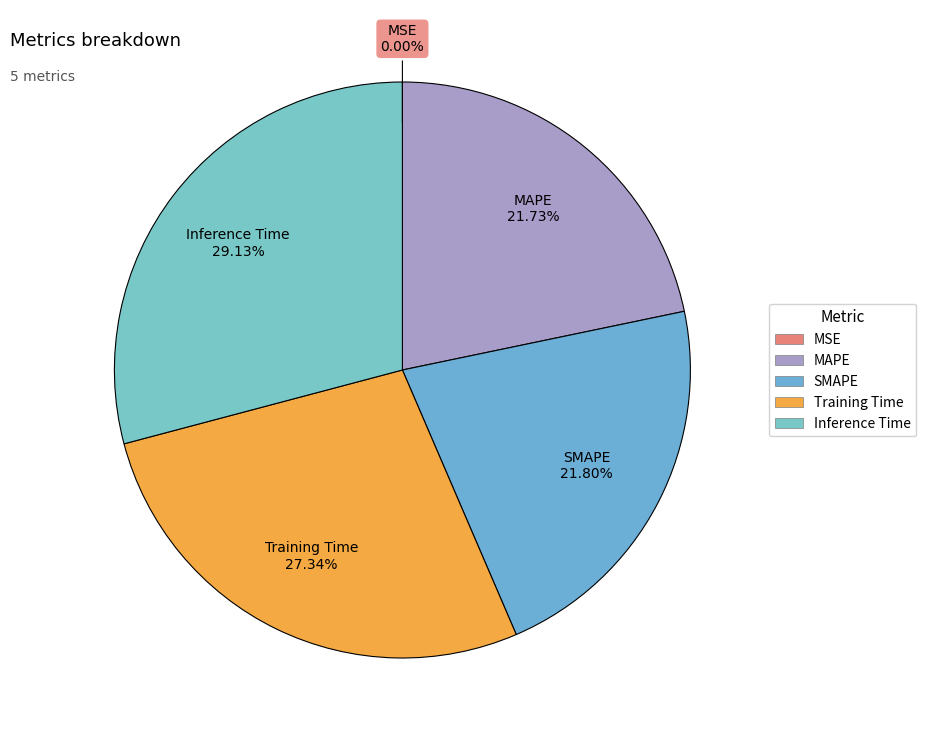

Combined, what portion of the pie is Training Time and Inference Time?

56.5%